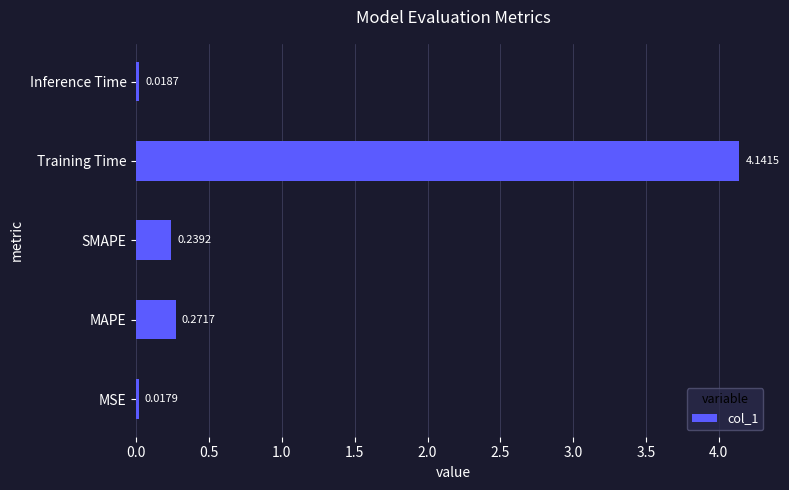

Where is the data nearest to the value 2?

MAPE